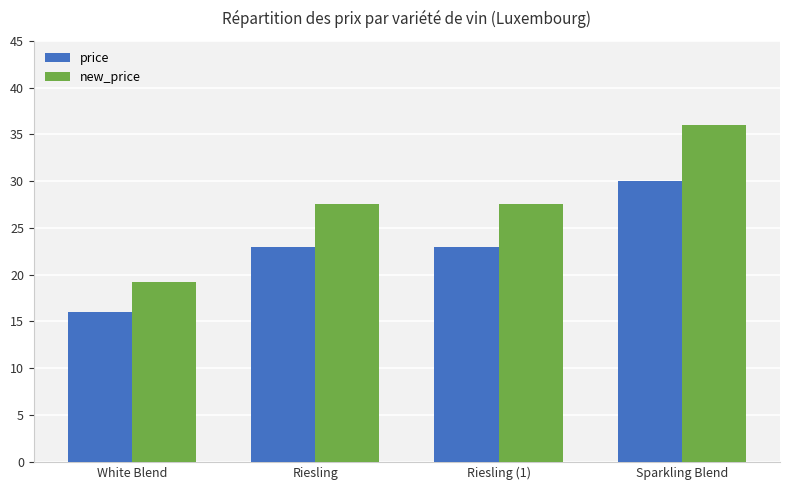

What is the total value across all series at Riesling?

50.6